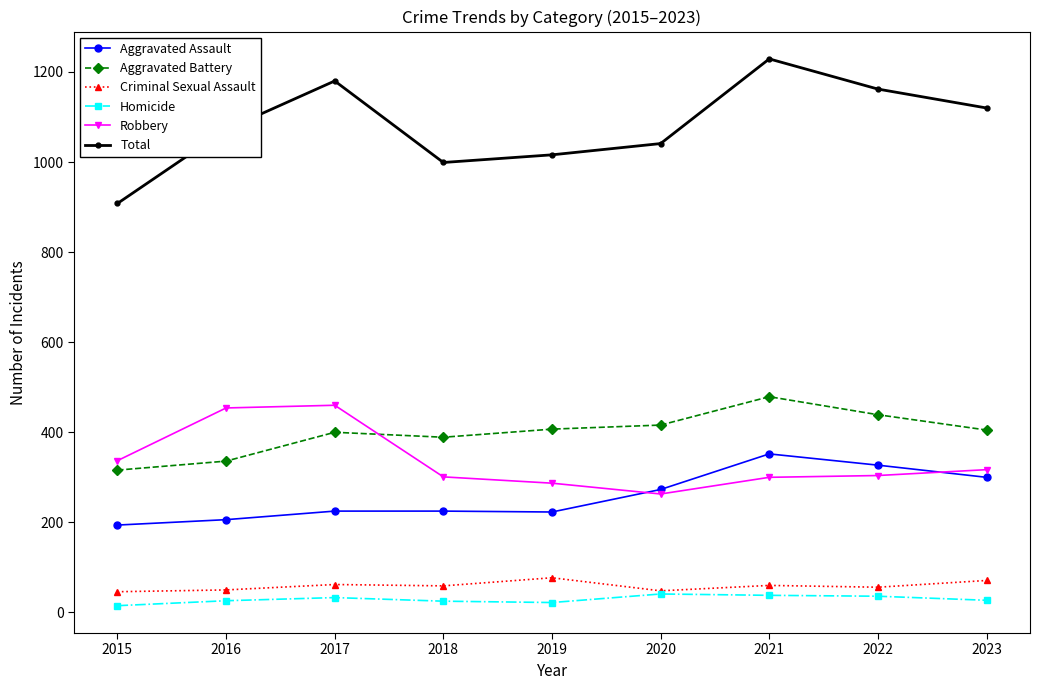

Which category has the highest value across all series?

2021